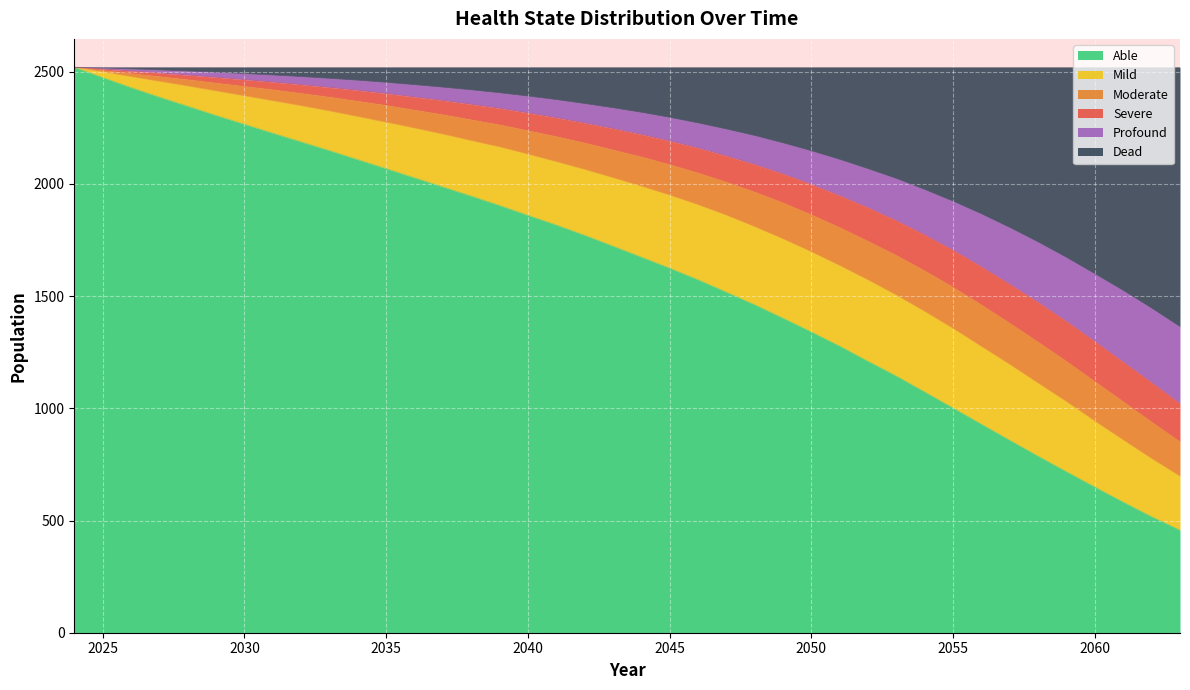

What is the lowest value of the Able series?

457.3